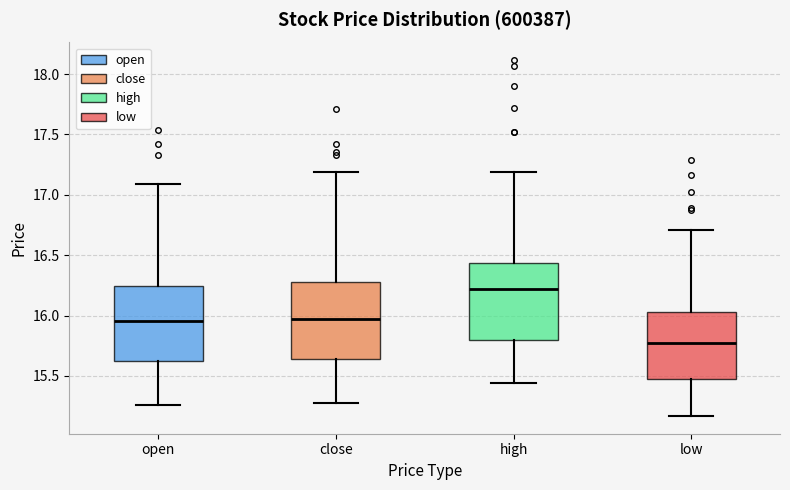

Reading left to right, read every box against the y-axis: the position of its median line, the range the box covers, and the ends of its whiskers. The values are not printed on the chart, so give them approximately, as read against the axis.

open: median 15.95, box 15.65 to 16.25, whiskers 15.25 to 17.10
close: median 15.95, box 15.65 to 16.30, whiskers 15.30 to 17.20
high: median 16.20, box 15.80 to 16.45, whiskers 15.45 to 17.20
low: median 15.75, box 15.50 to 16.05, whiskers 15.15 to 16.70